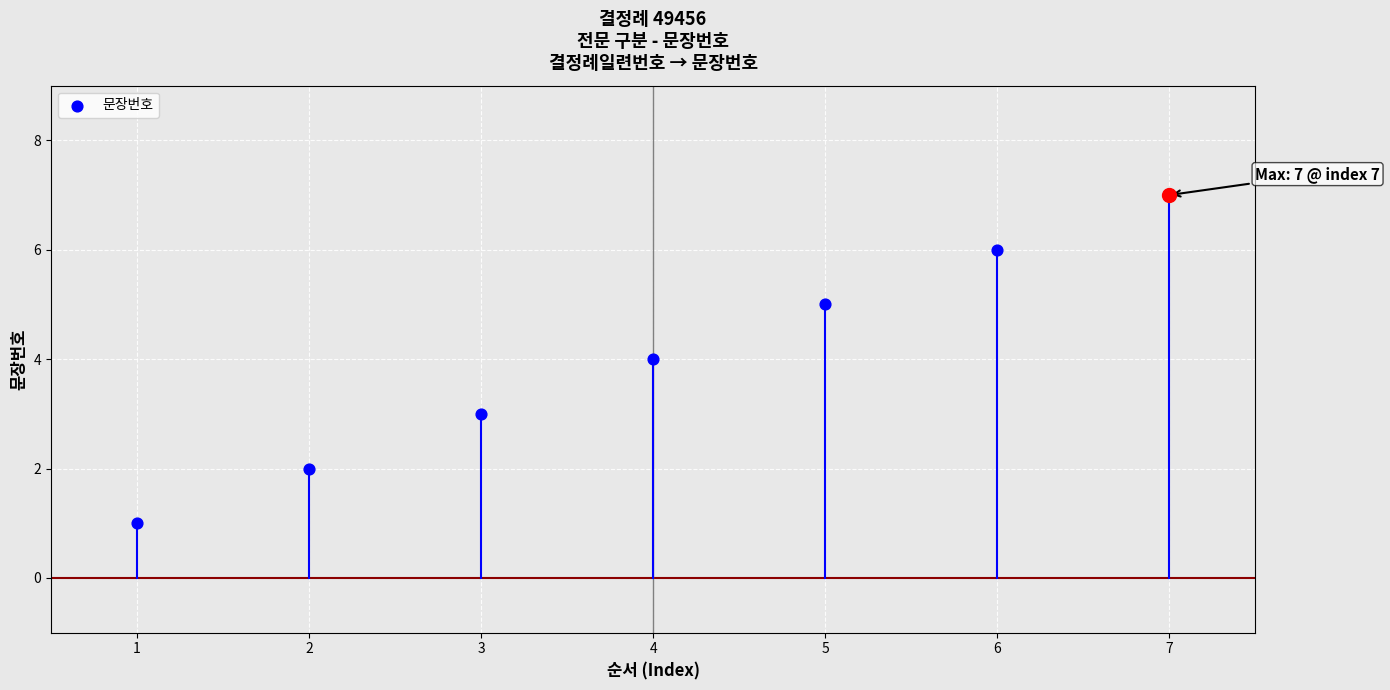

Between 1 and 6, which is larger?

6